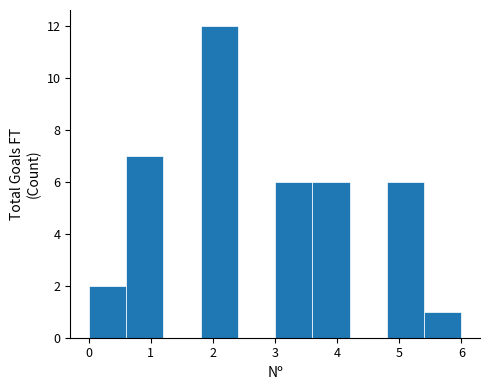

Which range on the x-axis has the tallest bar?

1.8 to 2.4